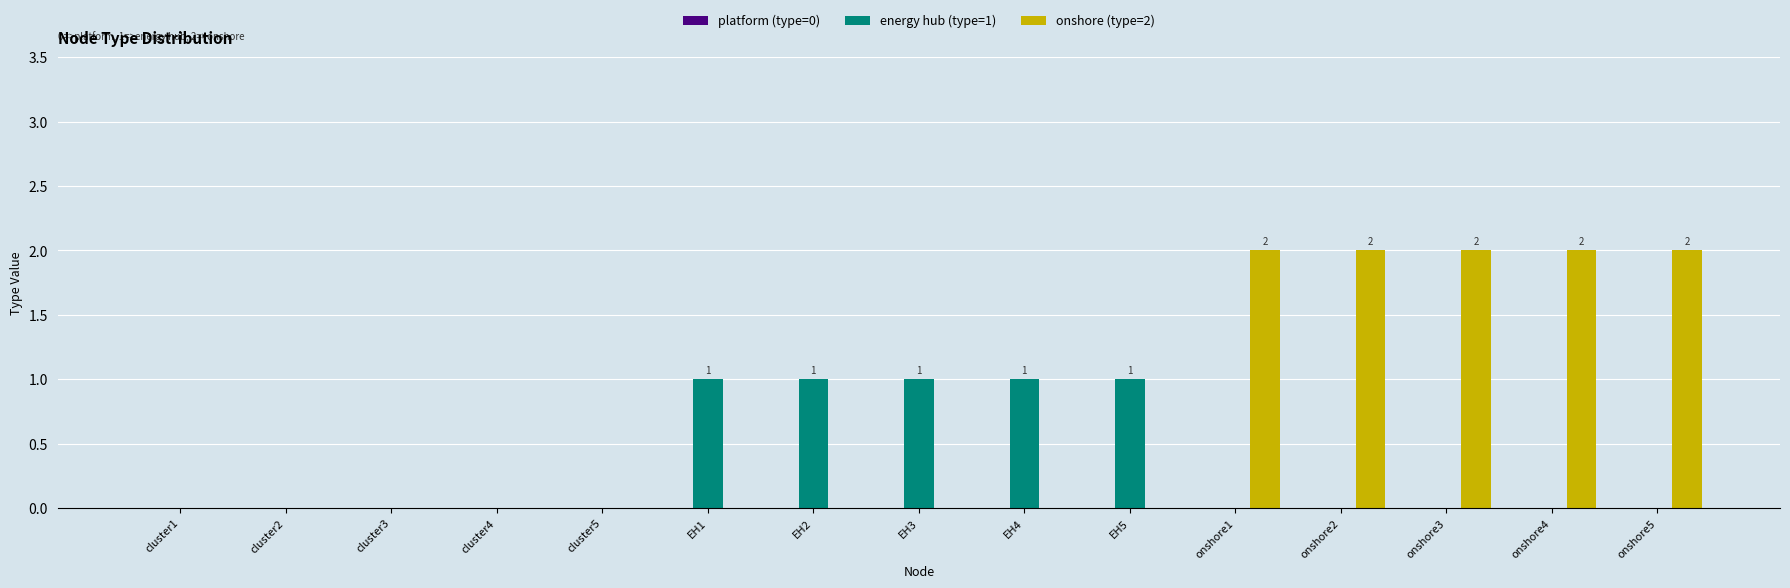

Which series has the largest total across all categories?

onshore (type=2)